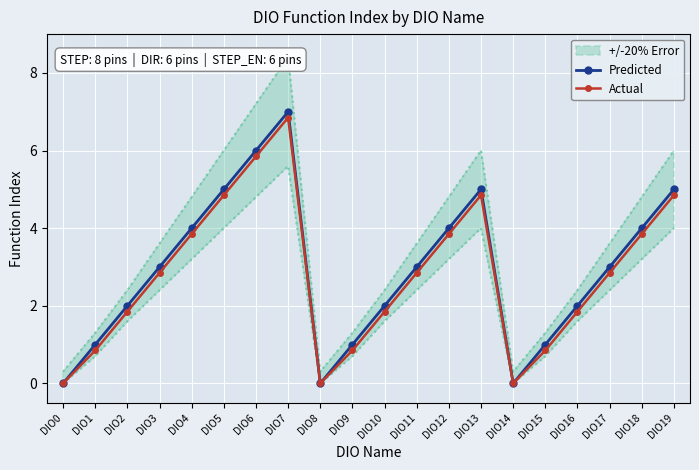

How many lines are shown in the chart?

2